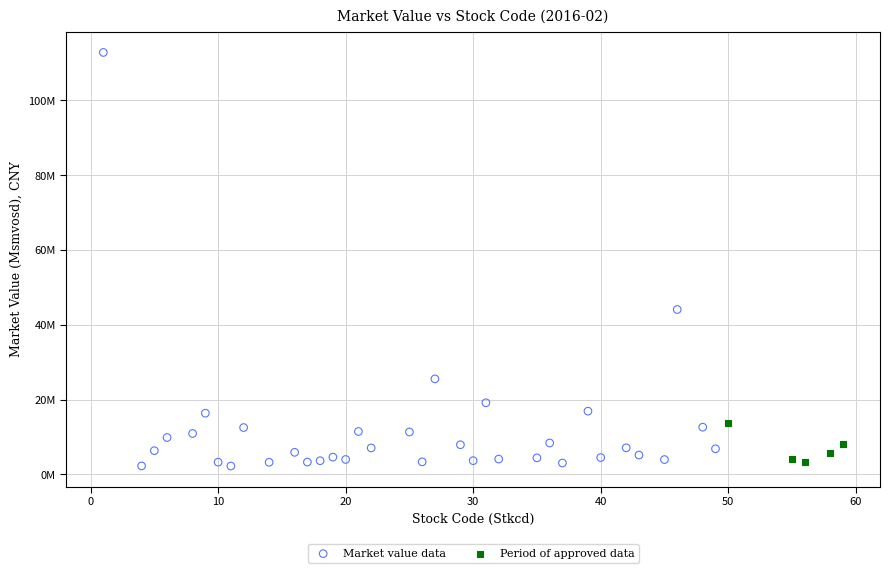

What are all the series names shown in the legend?

Market value data, Period of approved data